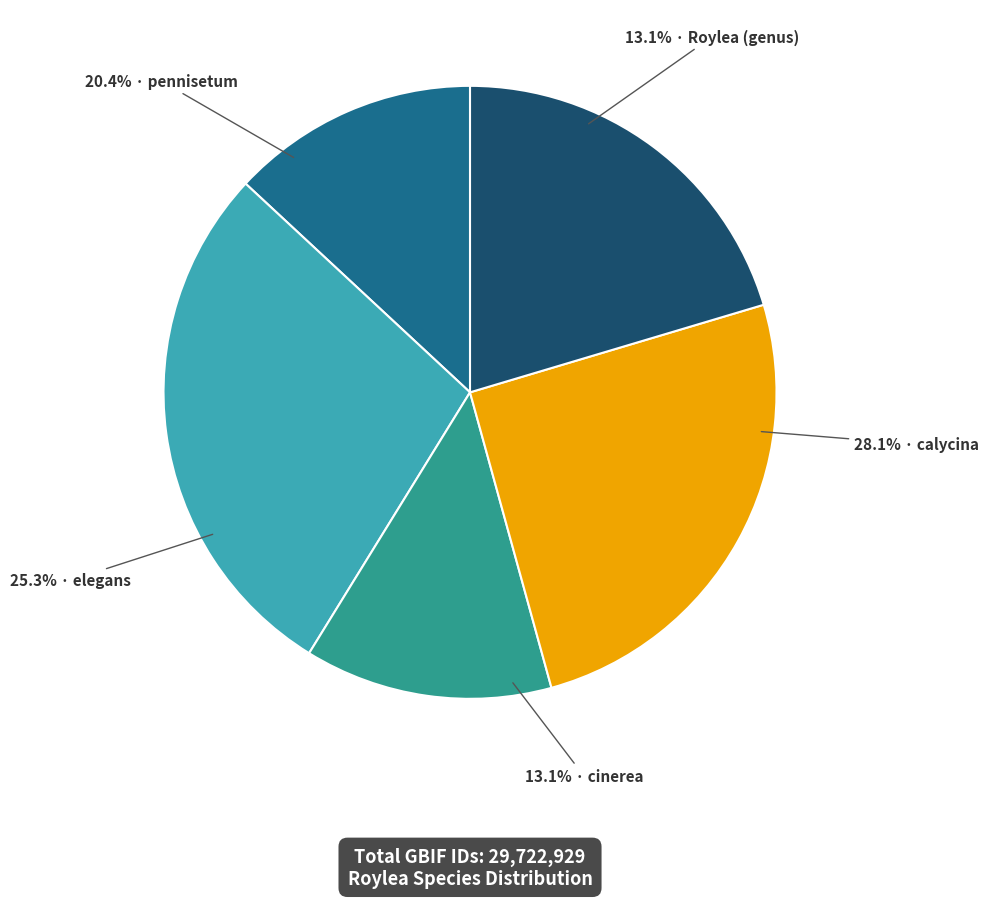

Approximately how many times larger is the value at pennisetum compared to elegans?

0.8